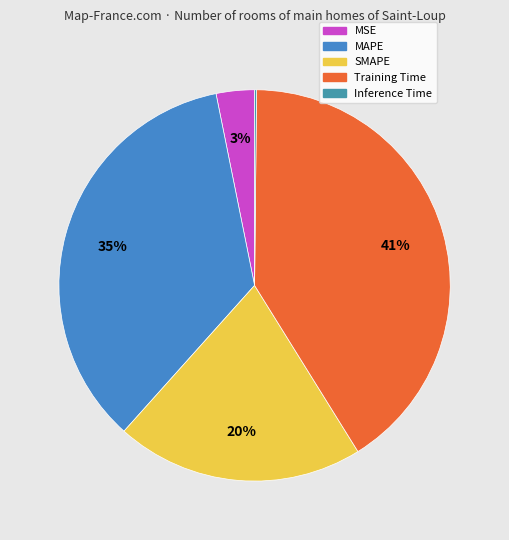

To the nearest percent, what portion does MAPE represent?

35%